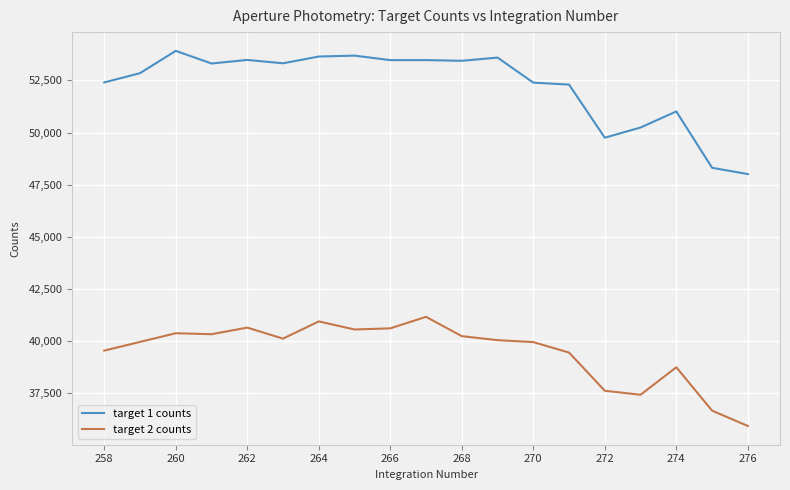

True or false: target 2 counts and target 1 counts intersect in this chart.

False